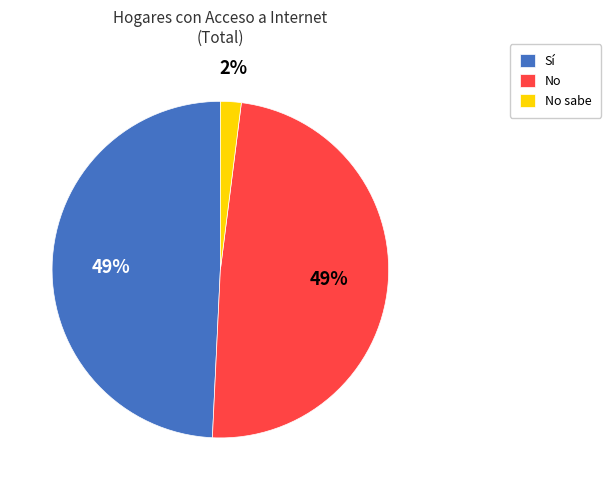

True or false: No accounts for 54% of the total.

False